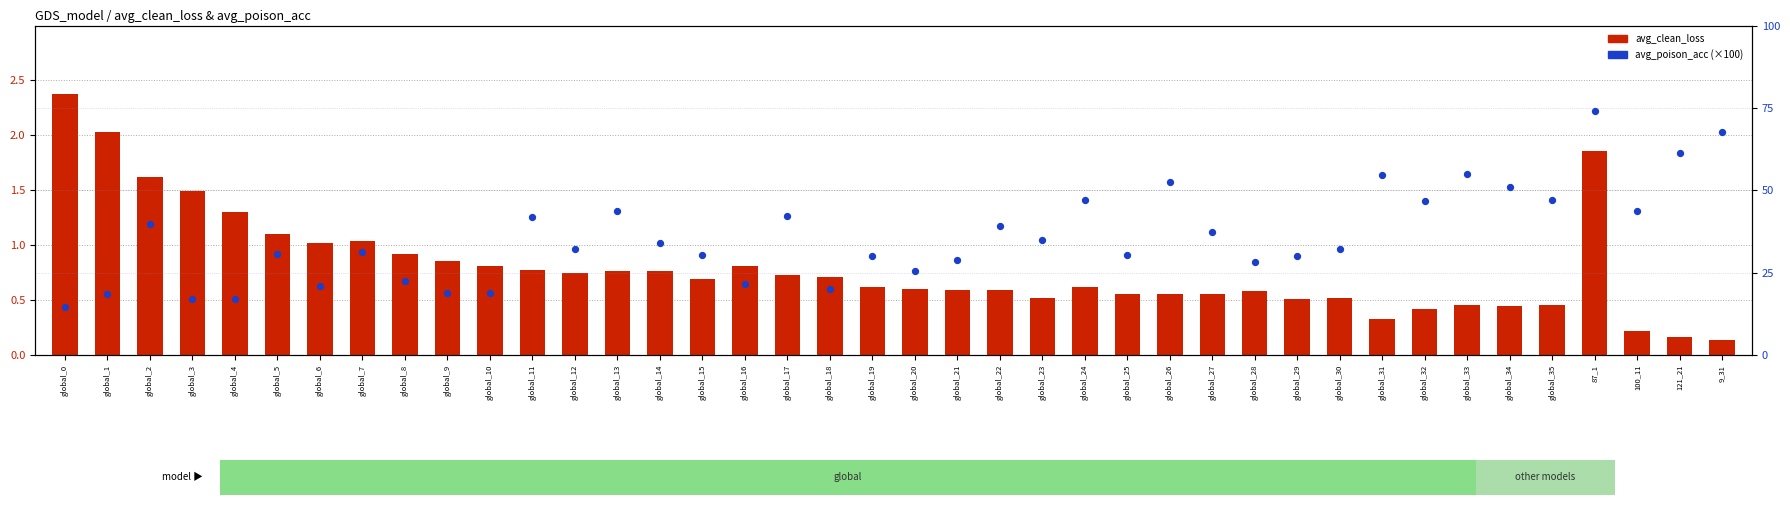

What are all the series names shown in the legend?

avg_clean_loss, avg_poison_acc (×100)